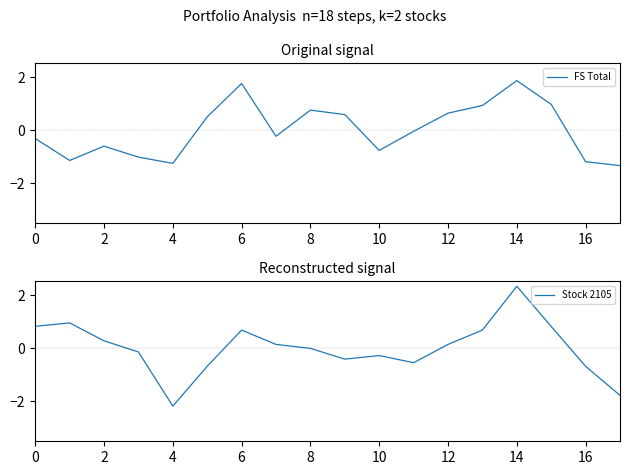

Does the chart display data point markers on the line(s)?

No